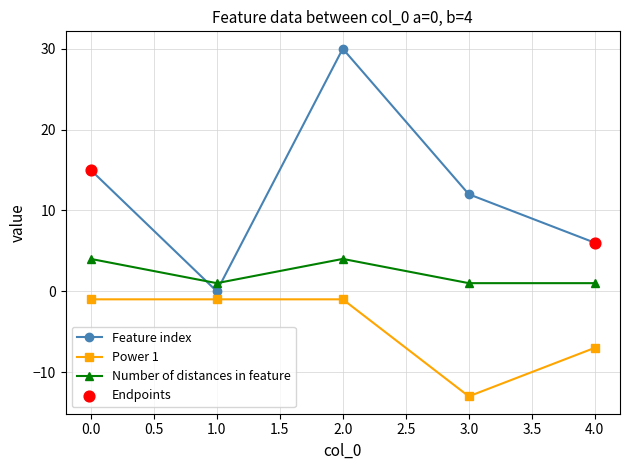

Which series has the widest spread of values?

Feature index